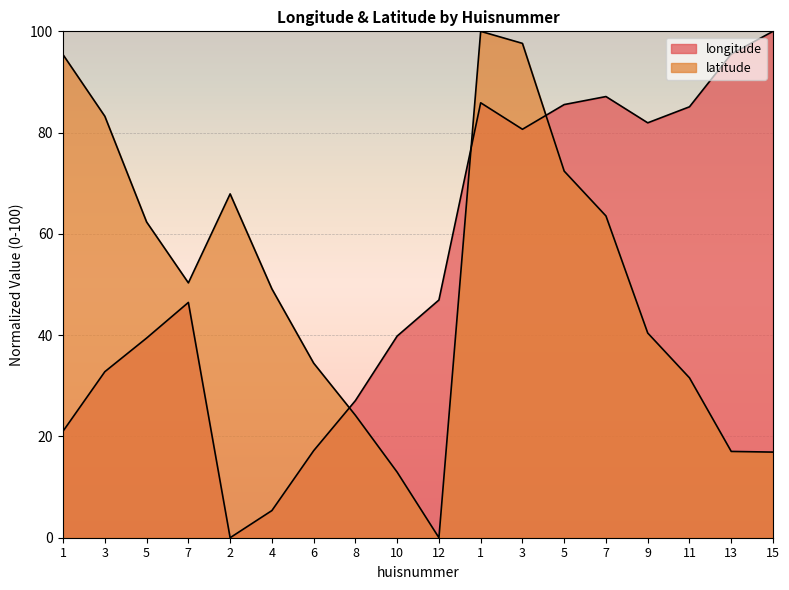

At which category does longitude reach its first local valley?

2